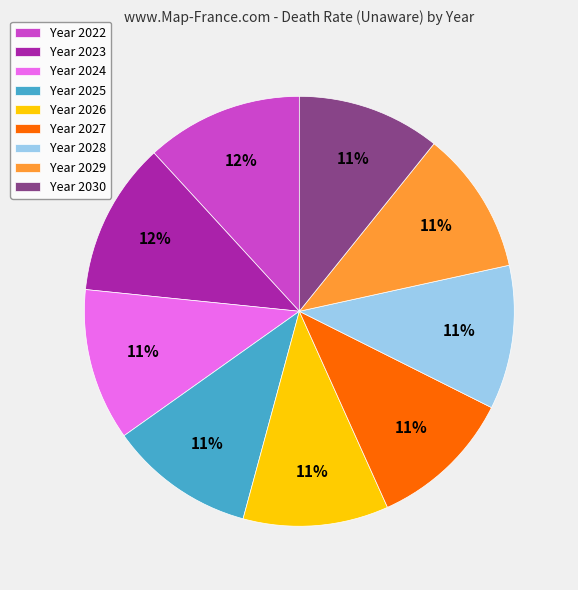

The Year 2030 slice represents 1% of the pie. True or false?

False